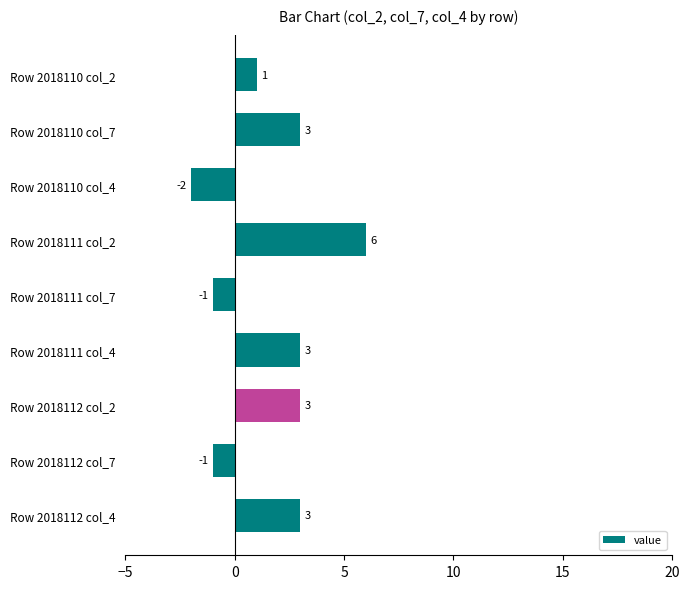

Does the chart contain any negative values?

Yes